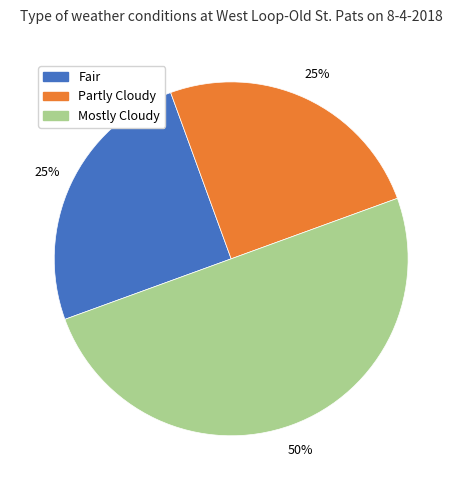

What percentage is the Partly Cloudy slice, to the nearest percent?

25%